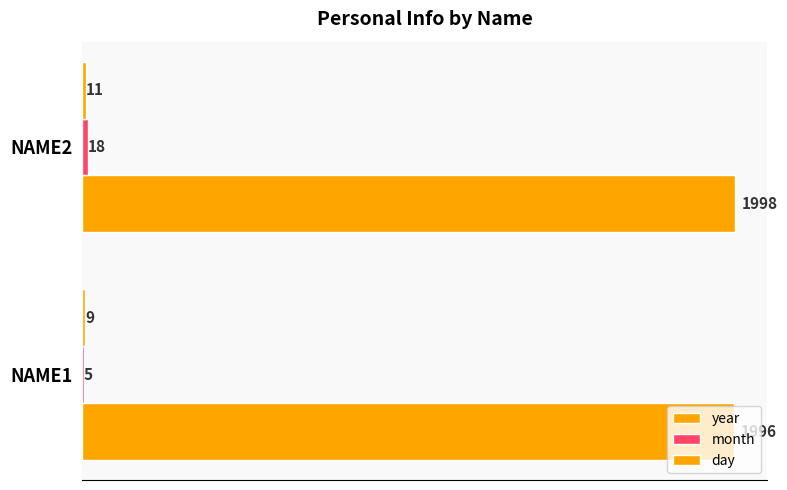

Reading left to right, extract all data points from this chart.

year: 1996	1998
month: 5	18
day: 9	11